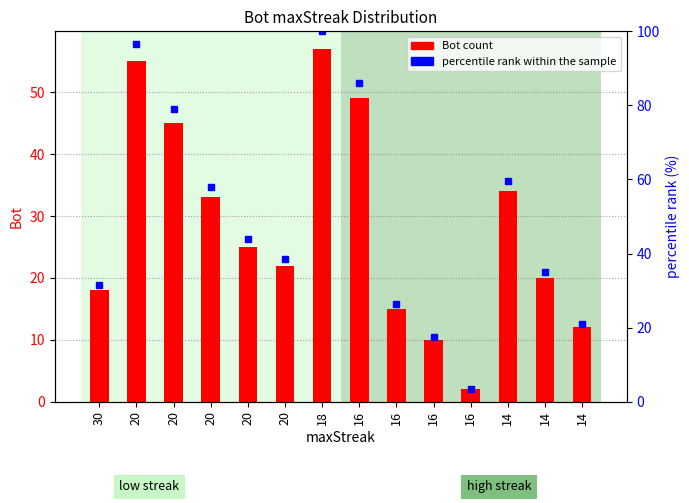

What is the average value of the percentile rank within sample series?

49.7